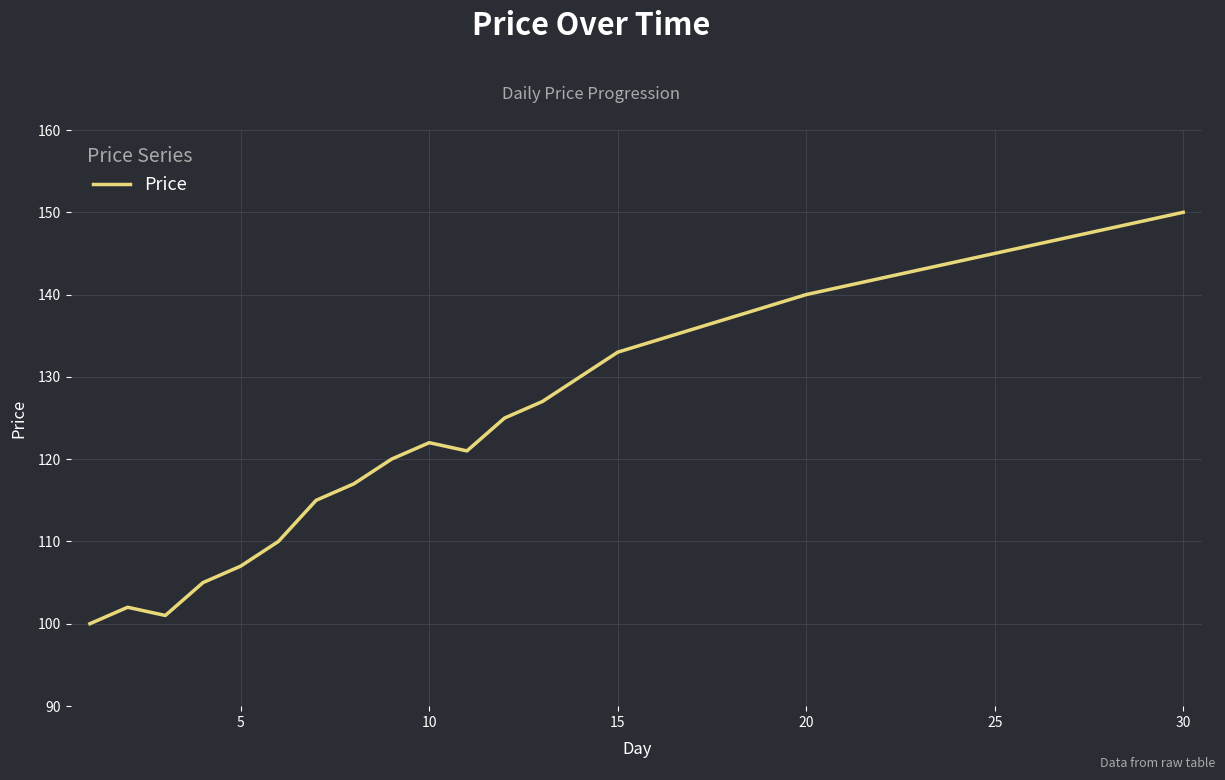

Does the chart display data point markers on the line(s)?

No